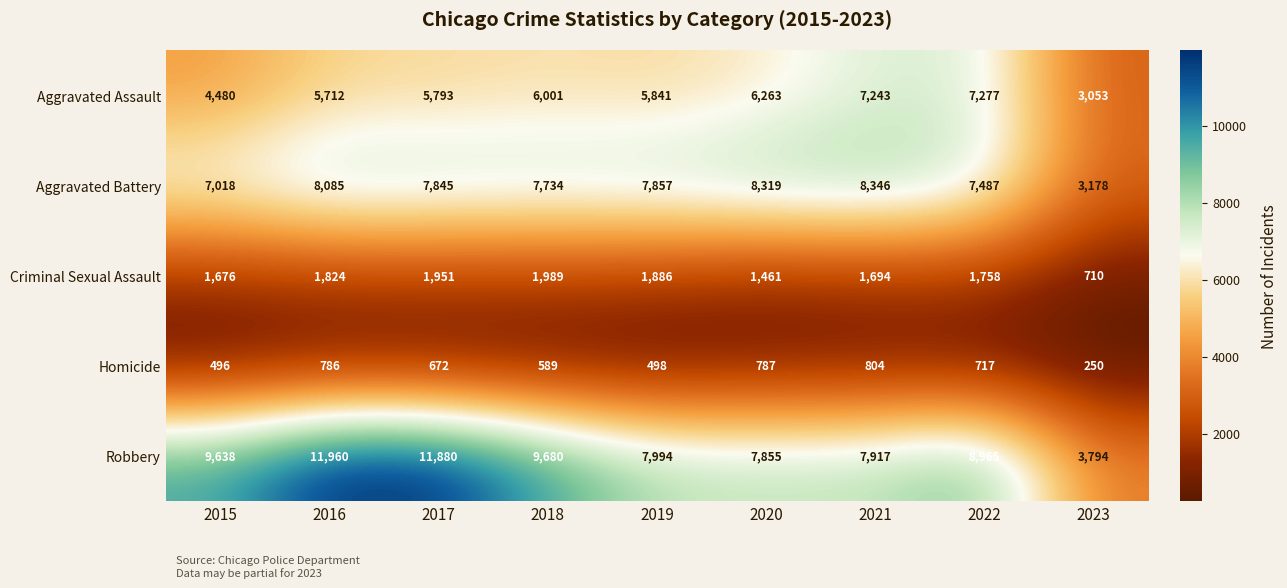

Which series has the largest total across all categories?

Robbery